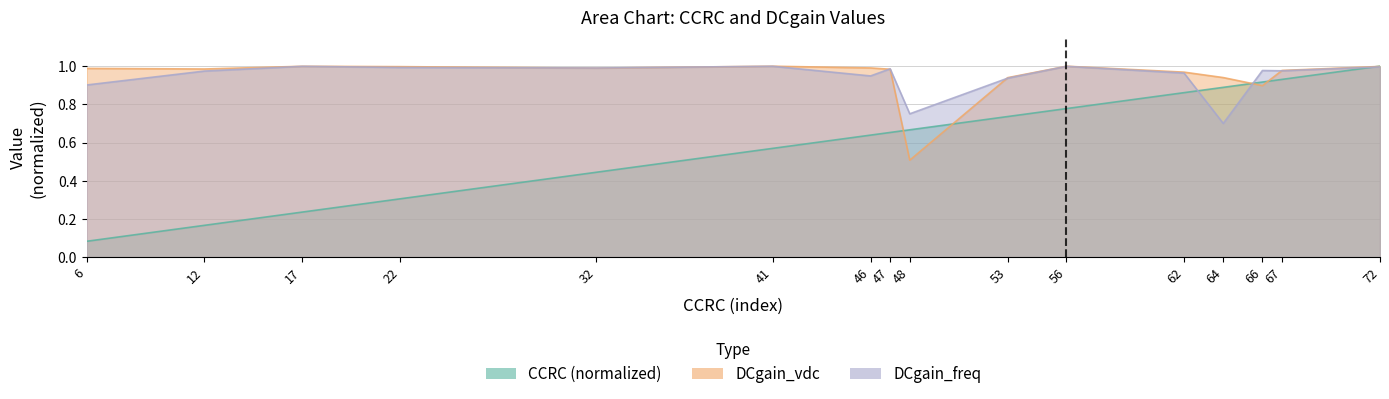

Where is the first local maximum for DCgain_freq?

17